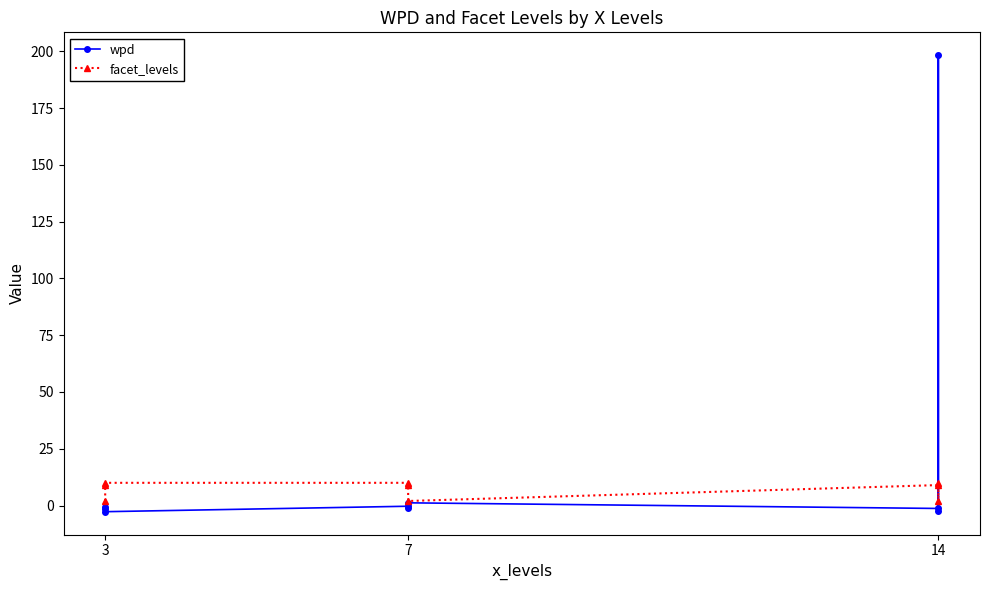

True or false: wpd has a value of -0.8 at 14.

False